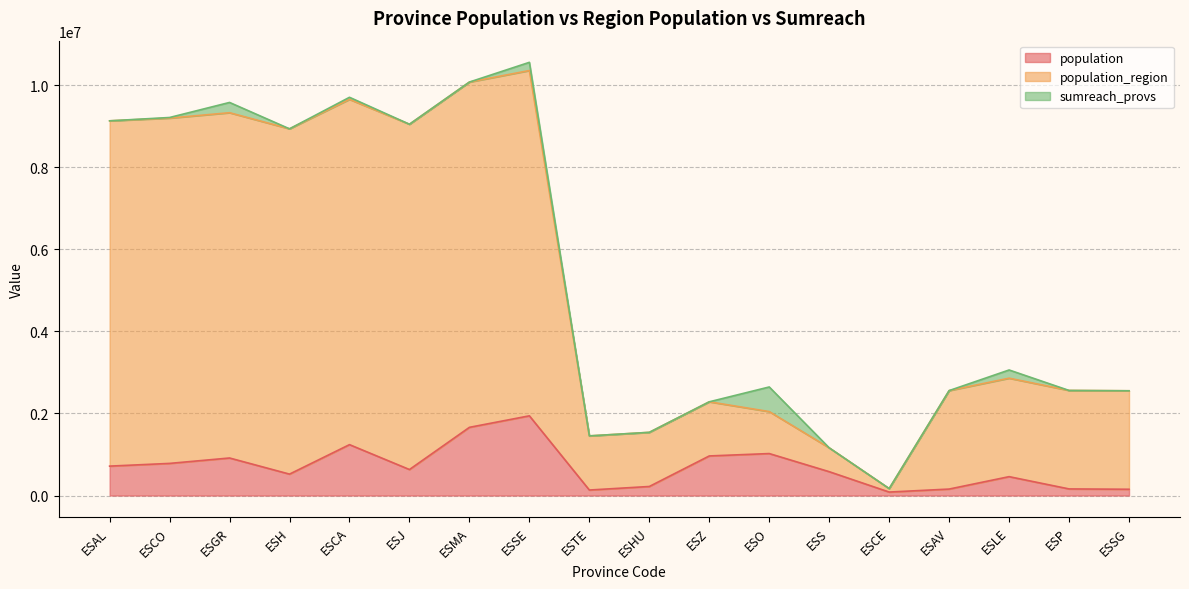

Which has a higher value, ESCO or ESTE?

ESCO